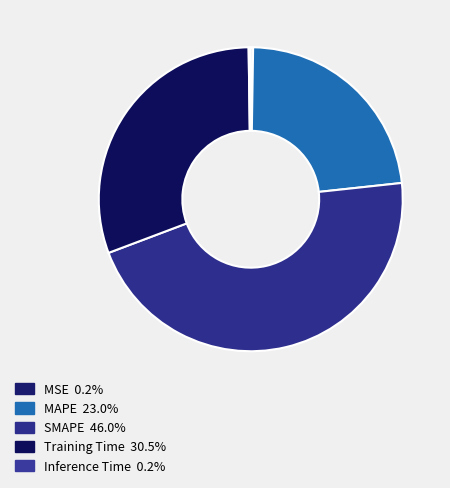

Is there any slice that represents more than half of the pie?

No